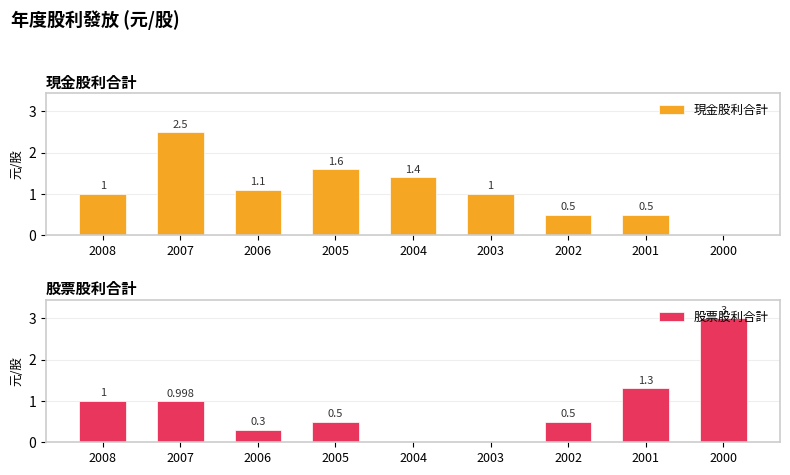

At 2000, list the series in order from largest to smallest.

股票股利合計, 現金股利合計